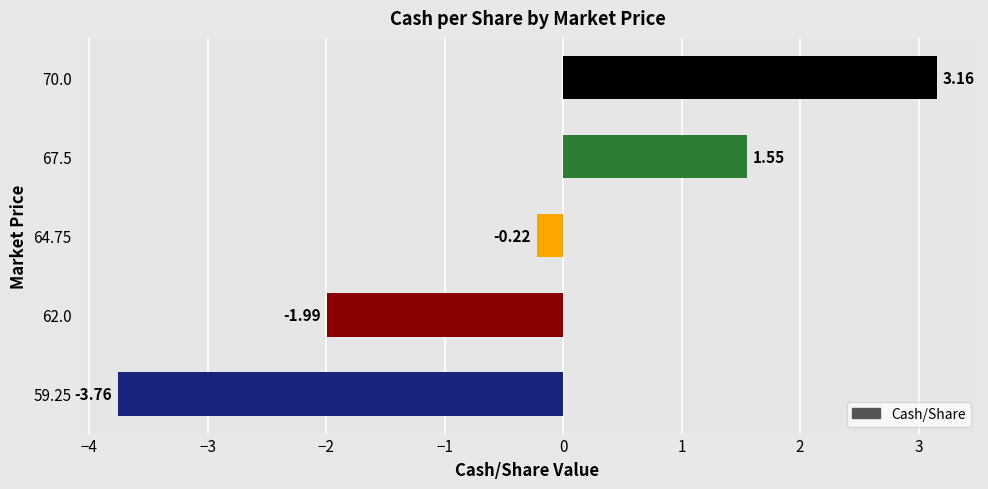

What is the change in value from 59.25 to 62.0?

+1.8